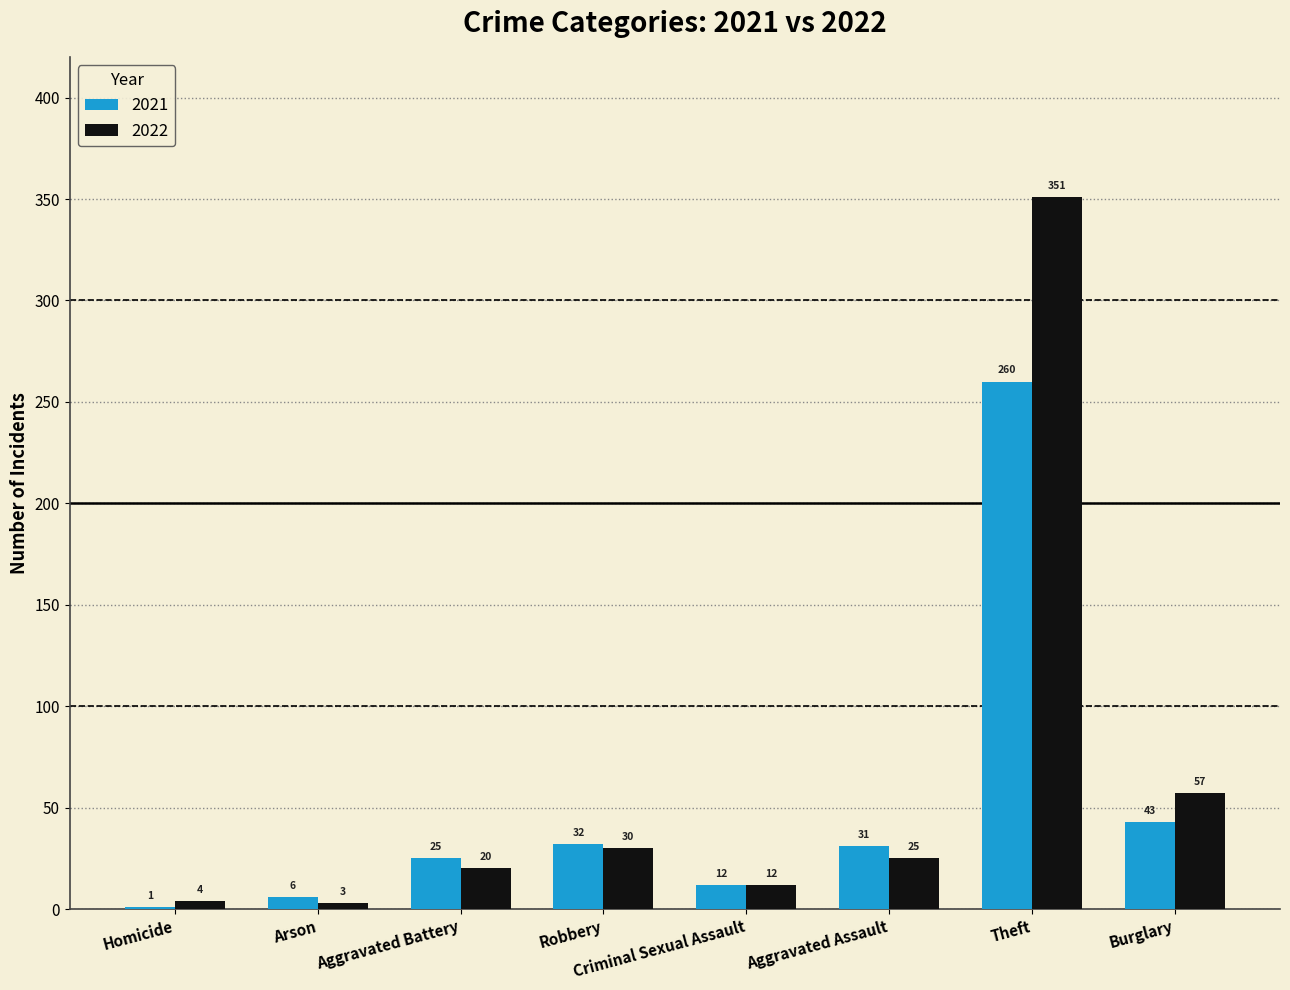

How many data points does each series have?

8